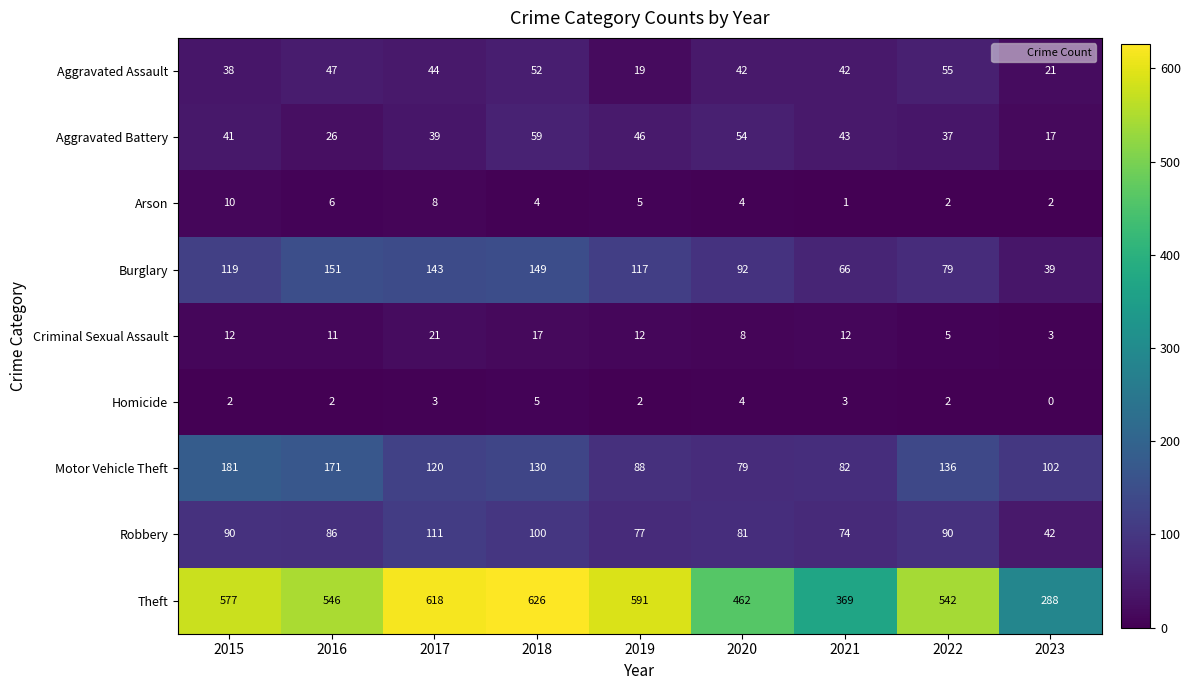

Between 2017 and 2019, which series saw the biggest shift?

Robbery